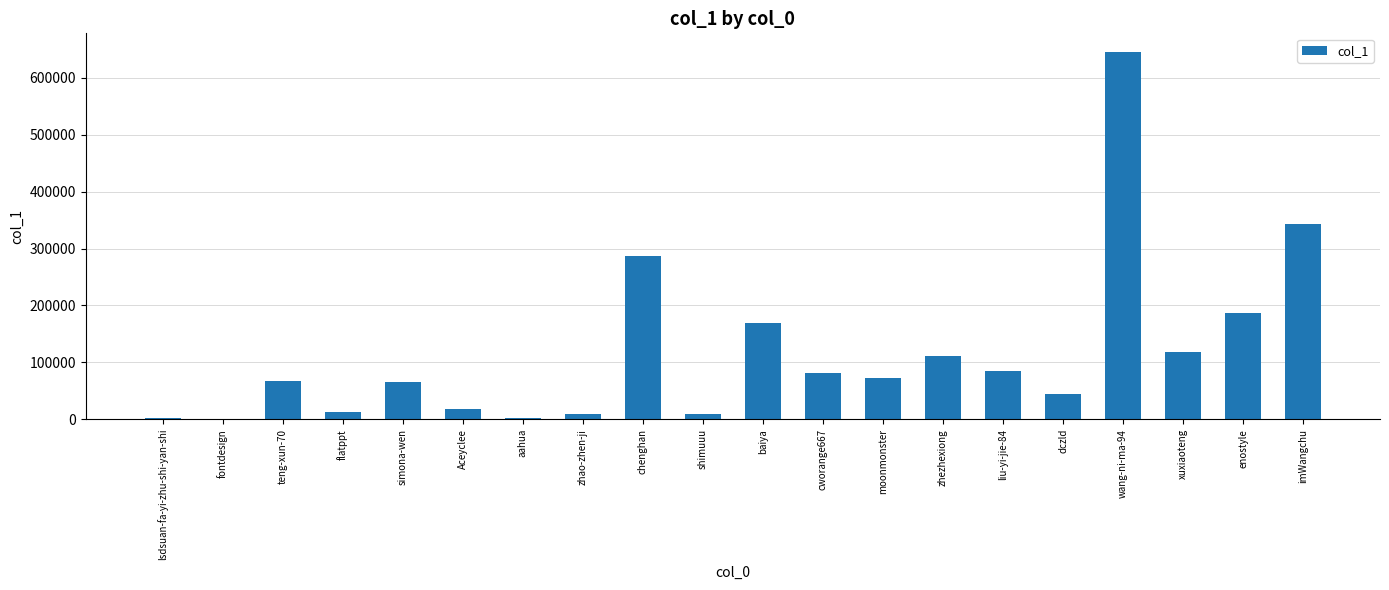

What is the sum of the values at teng-xun-70 and shimuuu?

75650